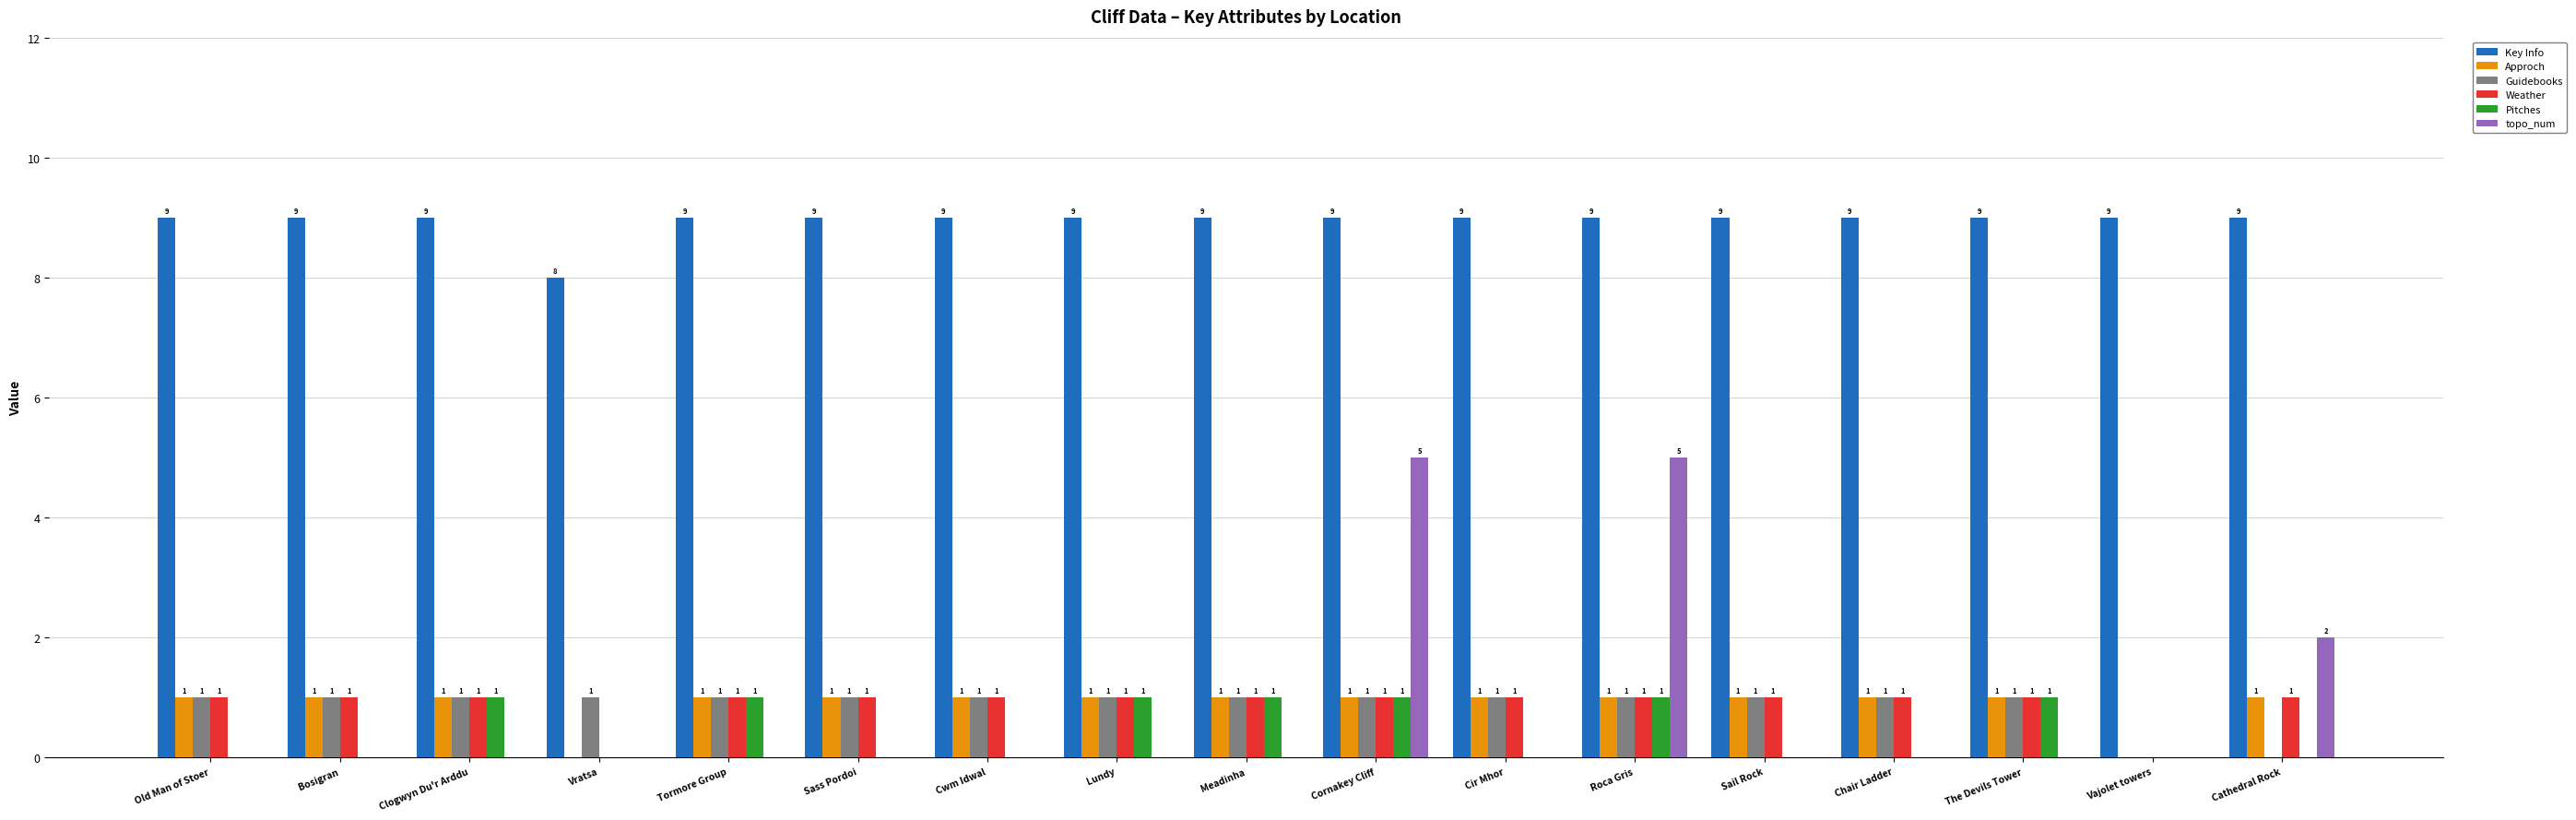

Reading left to right, transcribe all the data shown in this chart.

Key Info: Old Man of Stoer=9	Bosigran=9	Clogwyn Du'r Arddu=9	Vratsa=8	Tormore Group=9	Sass Pordoi=9	Cwm Idwal=9	Lundy=9	Meadinha=9	Cornakey Cliff=9	Cir Mhor=9	Roca Gris=9	Sail Rock=9	Chair Ladder=9	The Devils Tower=9	Vajolet towers=9	Cathedral Rock=9
Approch: Old Man of Stoer=1	Bosigran=1	Clogwyn Du'r Arddu=1	Vratsa=0	Tormore Group=1	Sass Pordoi=1	Cwm Idwal=1	Lundy=1	Meadinha=1	Cornakey Cliff=1	Cir Mhor=1	Roca Gris=1	Sail Rock=1	Chair Ladder=1	The Devils Tower=1	Vajolet towers=0	Cathedral Rock=1
Guidebooks: Old Man of Stoer=1	Bosigran=1	Clogwyn Du'r Arddu=1	Vratsa=1	Tormore Group=1	Sass Pordoi=1	Cwm Idwal=1	Lundy=1	Meadinha=1	Cornakey Cliff=1	Cir Mhor=1	Roca Gris=1	Sail Rock=1	Chair Ladder=1	The Devils Tower=1	Vajolet towers=0	Cathedral Rock=0
Weather: Old Man of Stoer=1	Bosigran=1	Clogwyn Du'r Arddu=1	Vratsa=0	Tormore Group=1	Sass Pordoi=1	Cwm Idwal=1	Lundy=1	Meadinha=1	Cornakey Cliff=1	Cir Mhor=1	Roca Gris=1	Sail Rock=1	Chair Ladder=1	The Devils Tower=1	Vajolet towers=0	Cathedral Rock=1
Pitches: Old Man of Stoer=0	Bosigran=0	Clogwyn Du'r Arddu=1	Vratsa=0	Tormore Group=1	Sass Pordoi=0	Cwm Idwal=0	Lundy=1	Meadinha=1	Cornakey Cliff=1	Cir Mhor=0	Roca Gris=1	Sail Rock=0	Chair Ladder=0	The Devils Tower=1	Vajolet towers=0	Cathedral Rock=0
topo_num: Old Man of Stoer=0	Bosigran=0	Clogwyn Du'r Arddu=0	Vratsa=0	Tormore Group=0	Sass Pordoi=0	Cwm Idwal=0	Lundy=0	Meadinha=0	Cornakey Cliff=5	Cir Mhor=0	Roca Gris=5	Sail Rock=0	Chair Ladder=0	The Devils Tower=0	Vajolet towers=0	Cathedral Rock=2